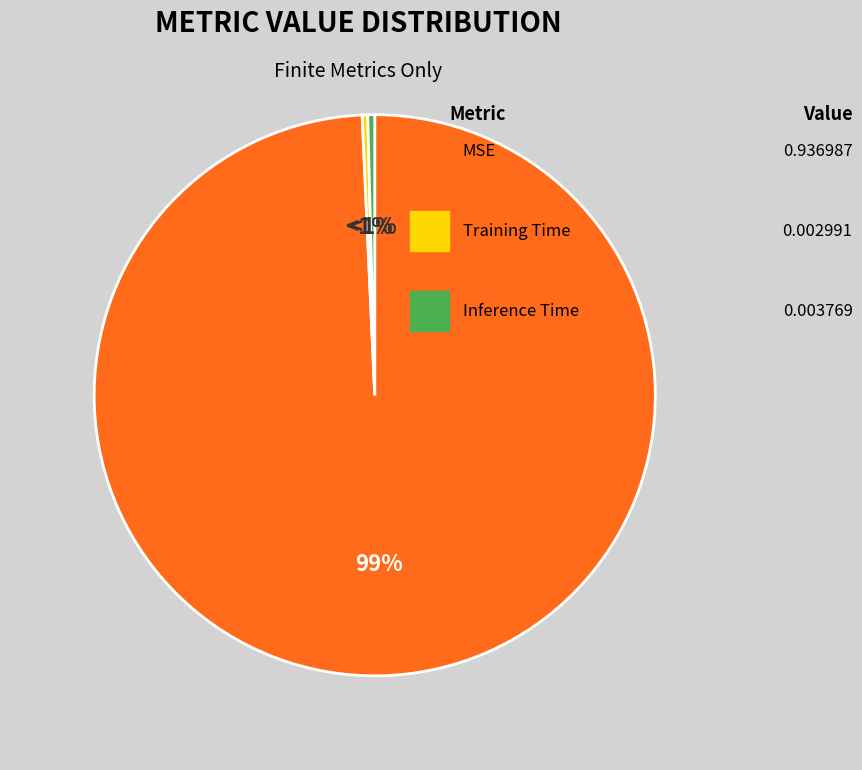

To the nearest percent, what is the average slice percentage?

33%